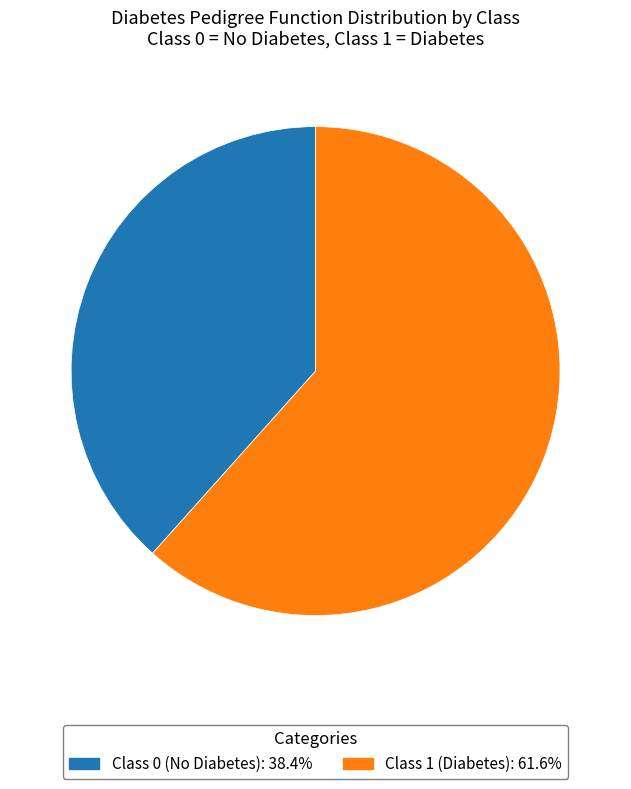

Is there a majority slice in this chart?

Yes